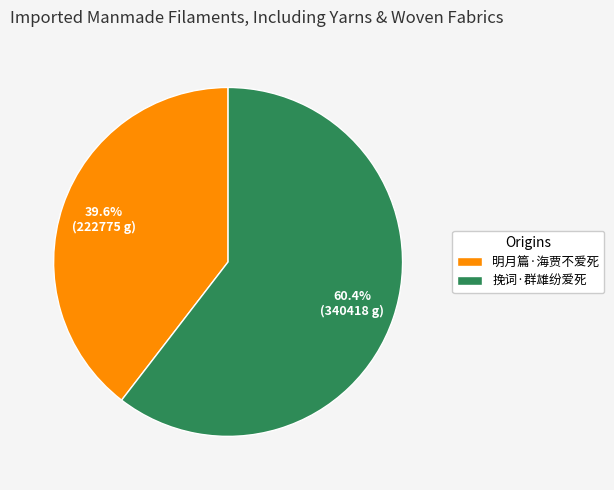

Is there a majority slice in this chart?

Yes